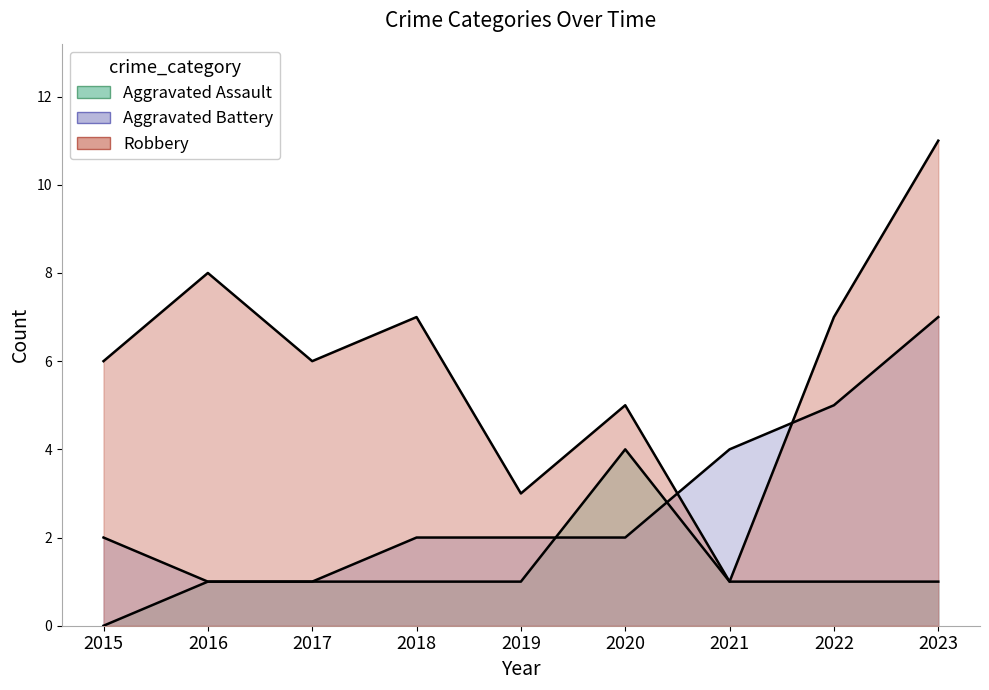

At which category does the chart reach its peak across all series?

2023